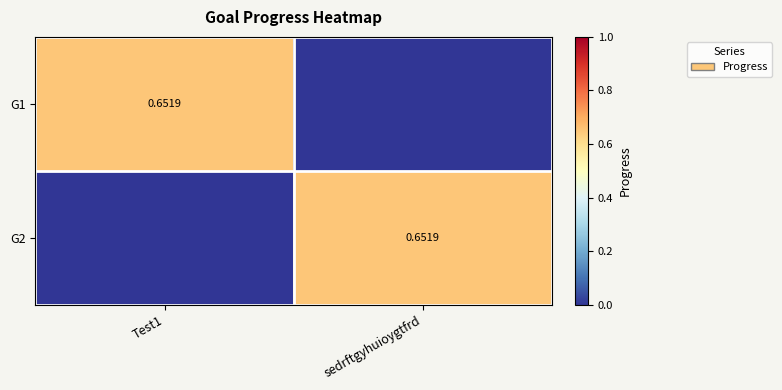

Where is G1 nearest to the value 0?

sedrftgyhuioygtfrd